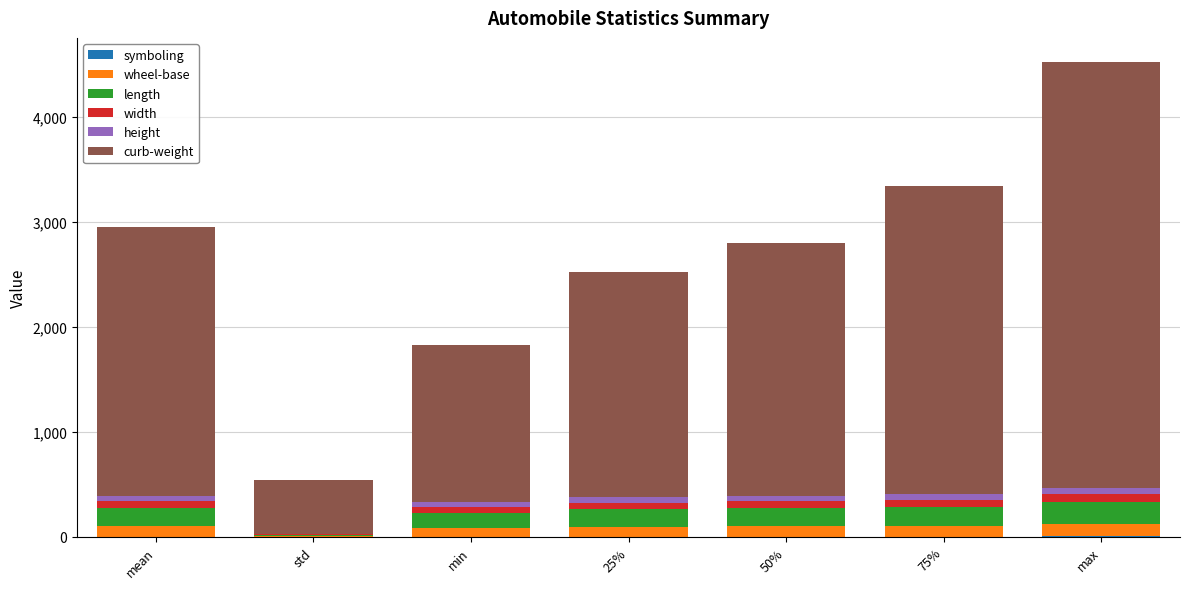

At which category is the sum across all series the highest?

max